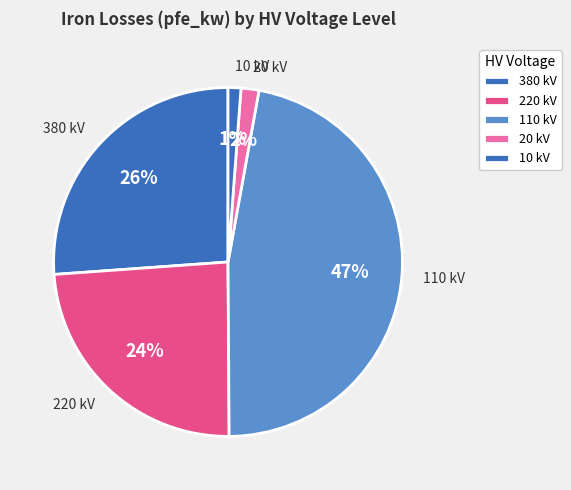

Is there any slice that represents more than half of the pie?

No